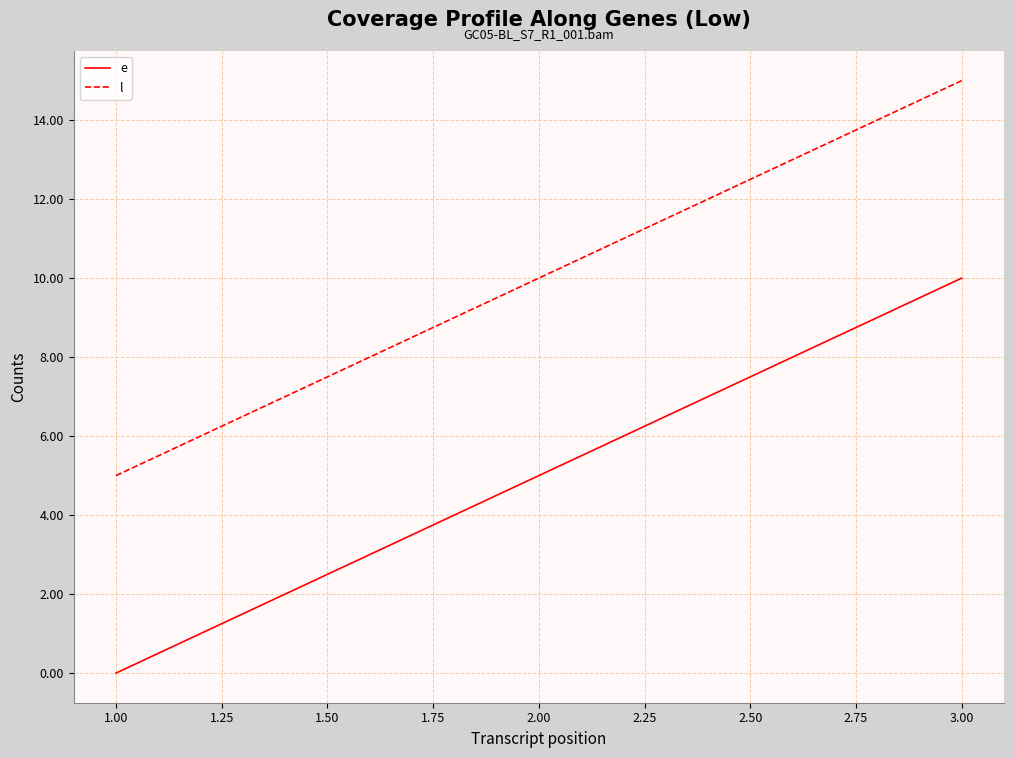

How many values in the l series are below 10?

1